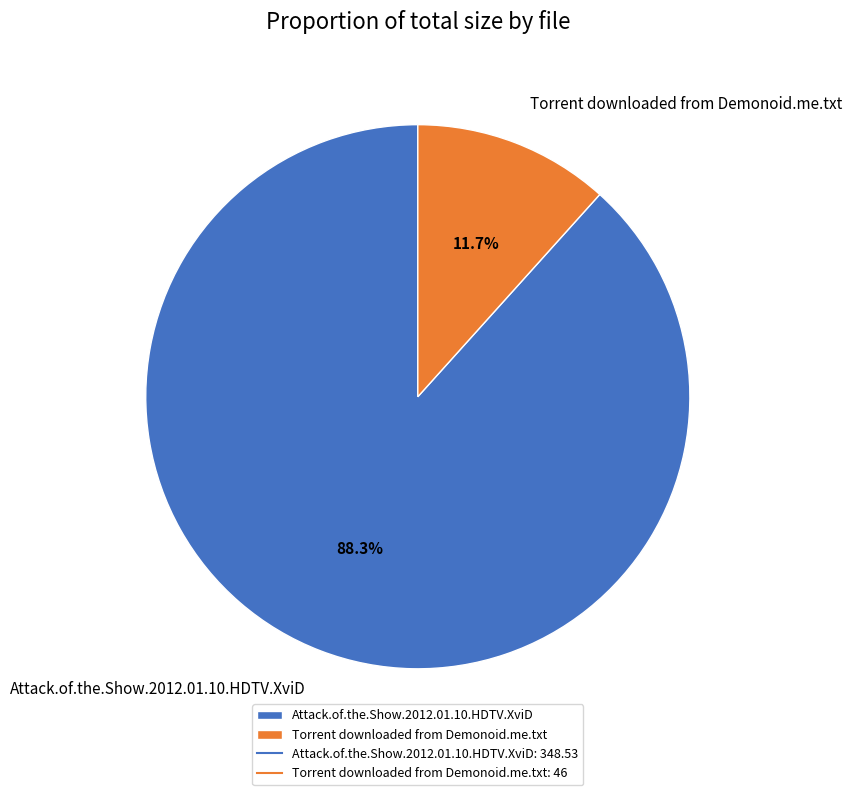

What percentage do Attack.of.the.Show.2012.01.10.HDTV.XviD and Torrent downloaded from Demonoid.me.txt together represent?

100.0%